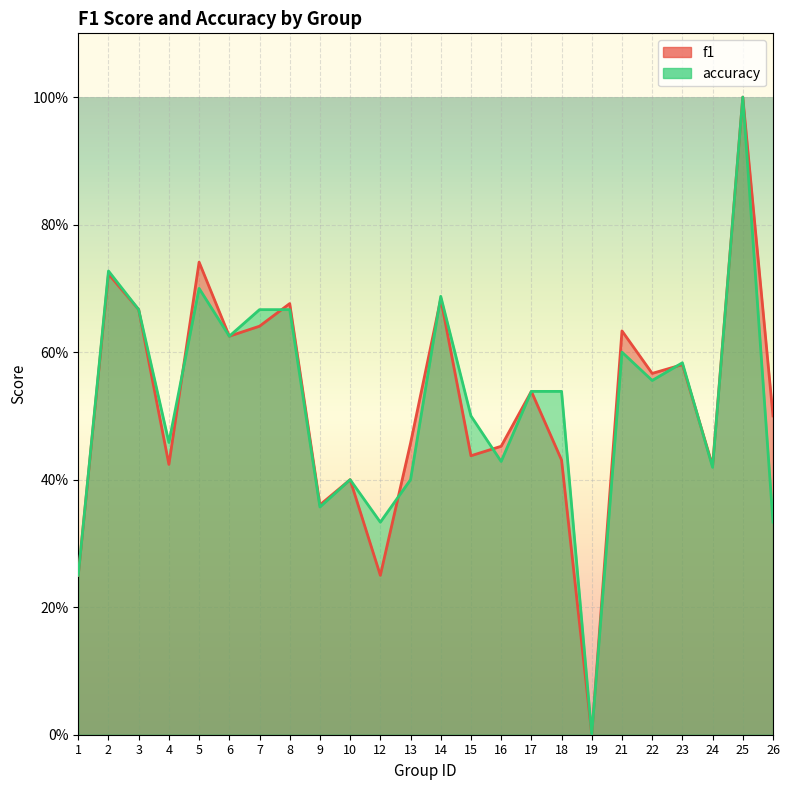

What is the difference between the accuracy values at 1 and 15?

0.2